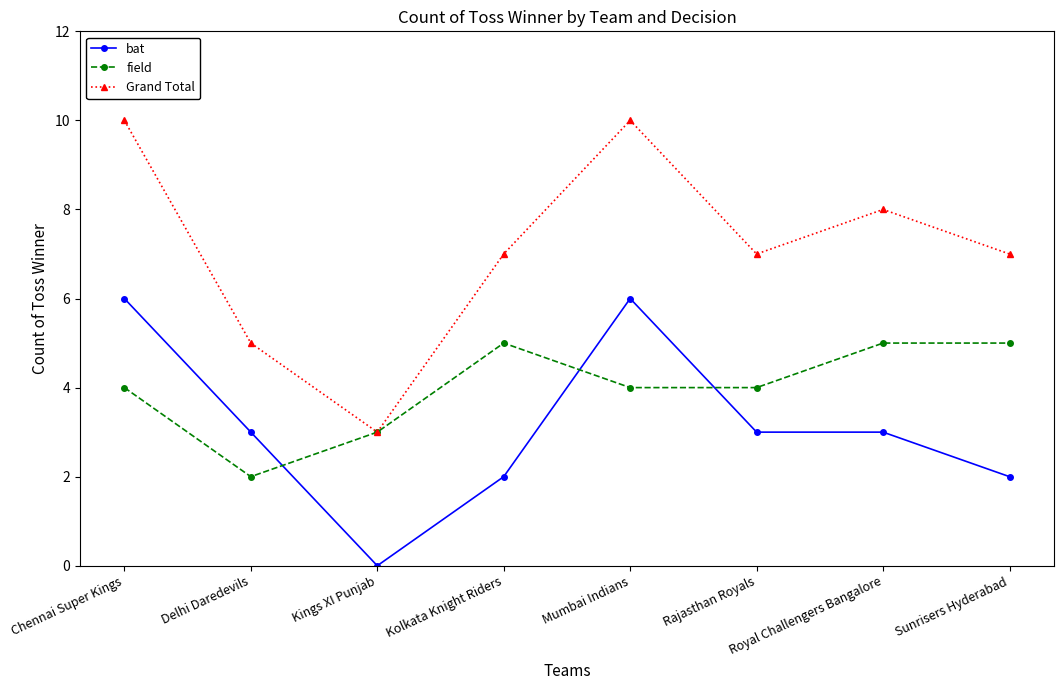

What is the total value across all series at Kolkata Knight Riders?

14